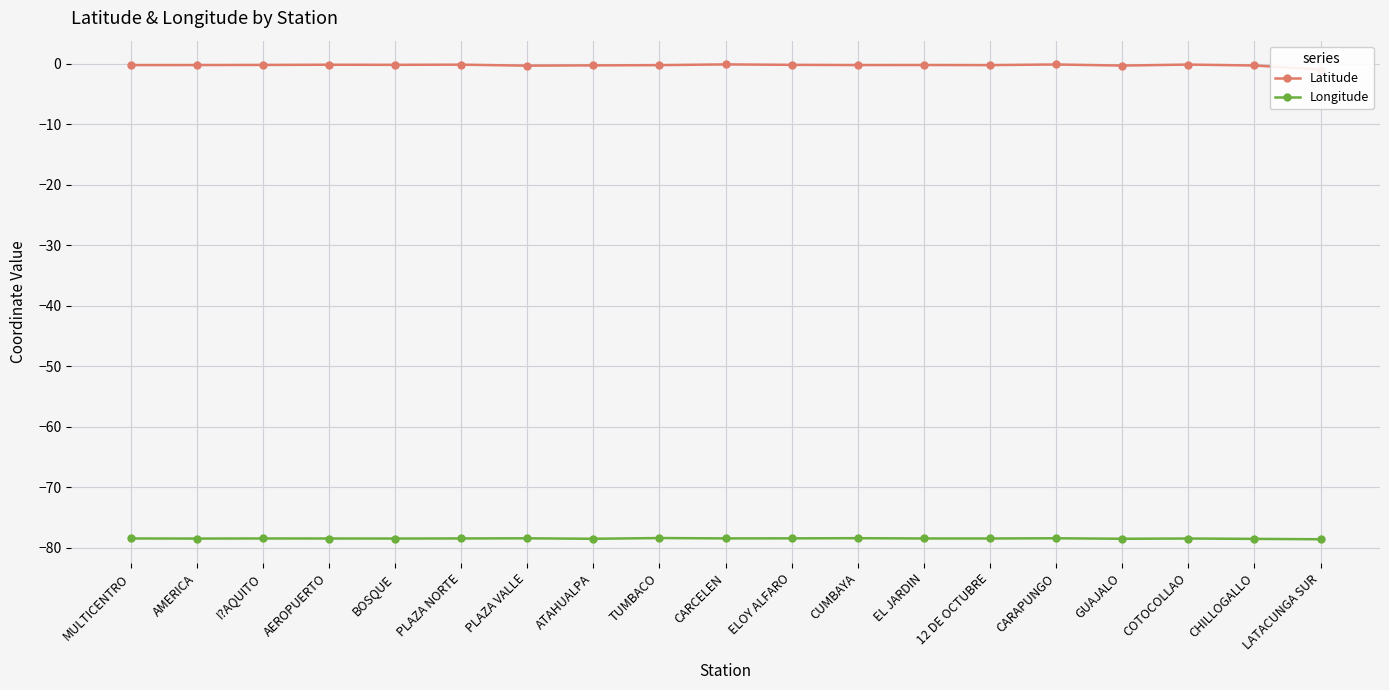

How many lines are shown in the chart?

2